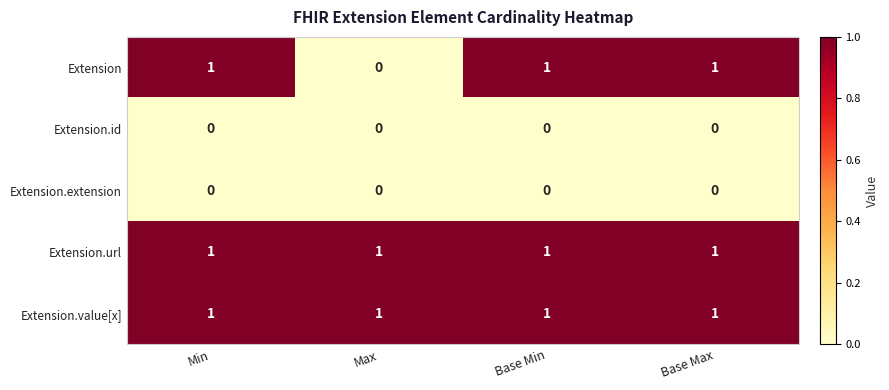

Which series changed the most between Max and Base Max?

Extension